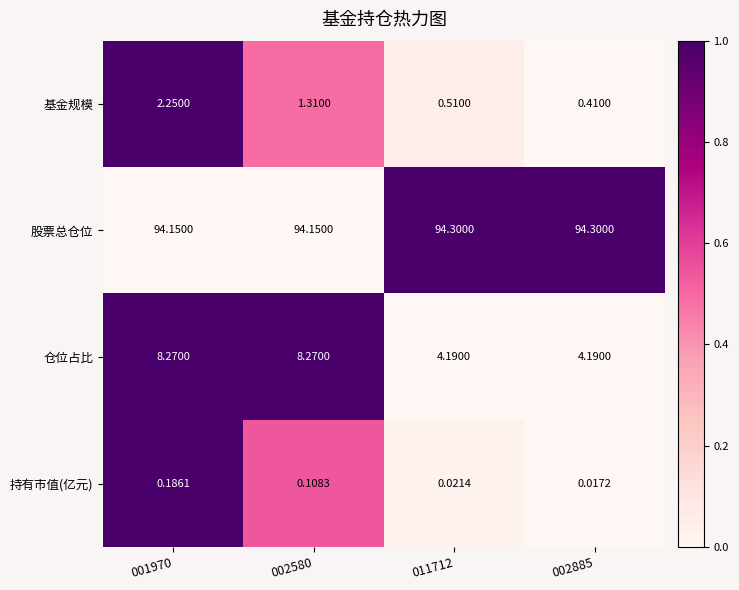

Is the value of 股票总仓位 at 011712 greater than the value of 仓位占比 at 001970?

Yes